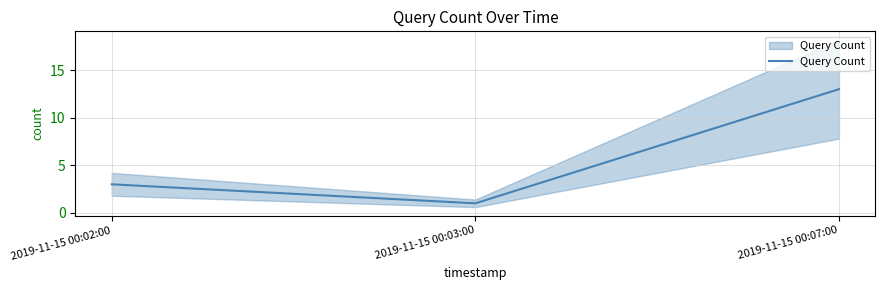

Reading left to right, extract all data points from this chart.

3	1	13